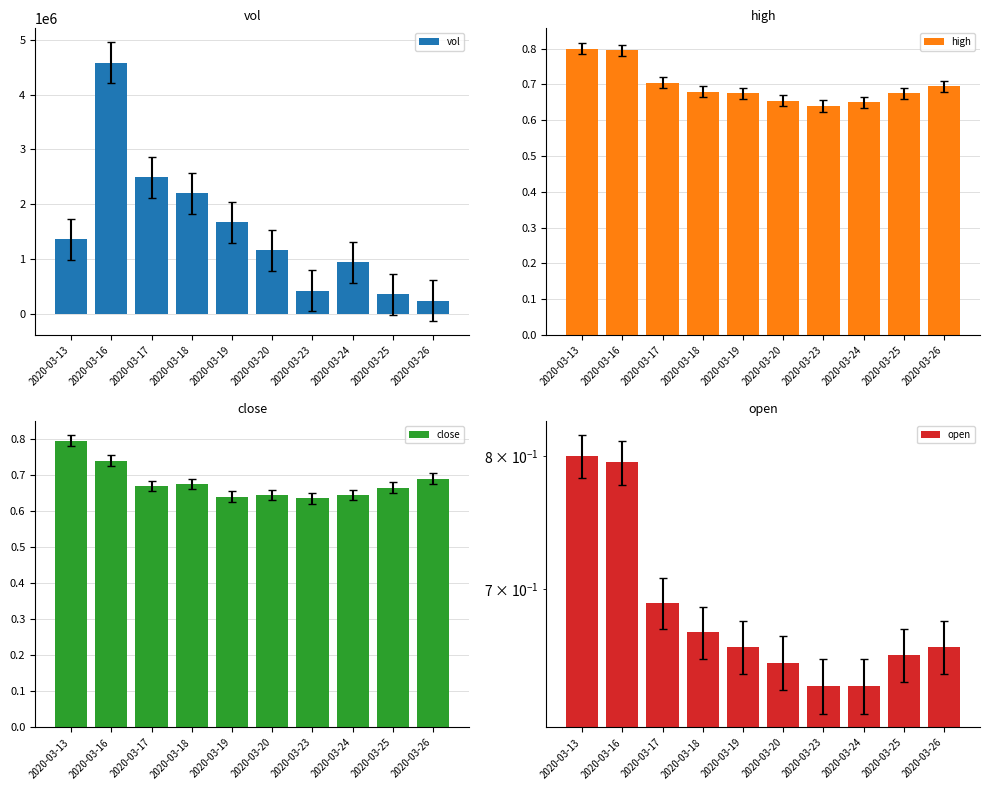

Reading right to left, what are all the values shown in this chart?

vol: 238600.0	350800.0	937000.0	415400.0	1154800.0	1665600.0	2196300.0	2490700.0	4583500.0	1358200.0
high: 0.7	0.7	0.7	0.6	0.7	0.7	0.7	0.7	0.8	0.8
close: 0.7	0.7	0.6	0.6	0.6	0.6	0.7	0.7	0.7	0.8
open: 0.7	0.7	0.6	0.6	0.7	0.7	0.7	0.7	0.8	0.8